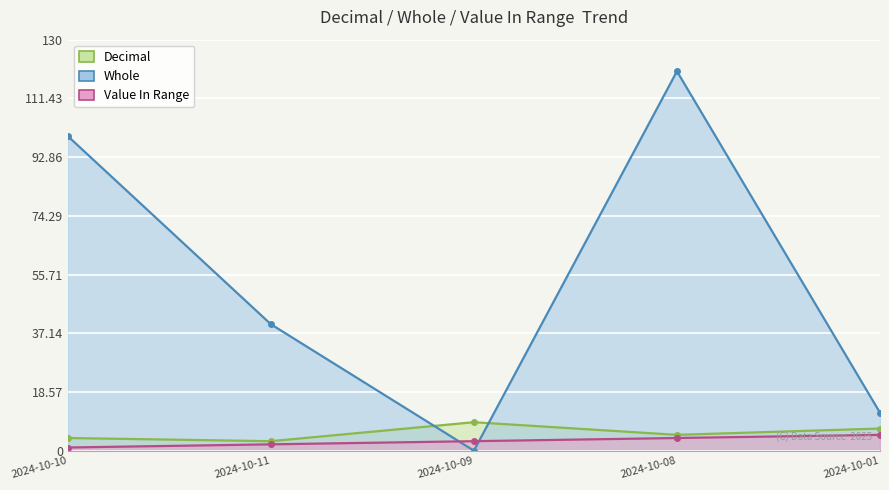

Is the value of Decimal at 2024-10-09 greater than the value of Whole at 2024-10-01?

No